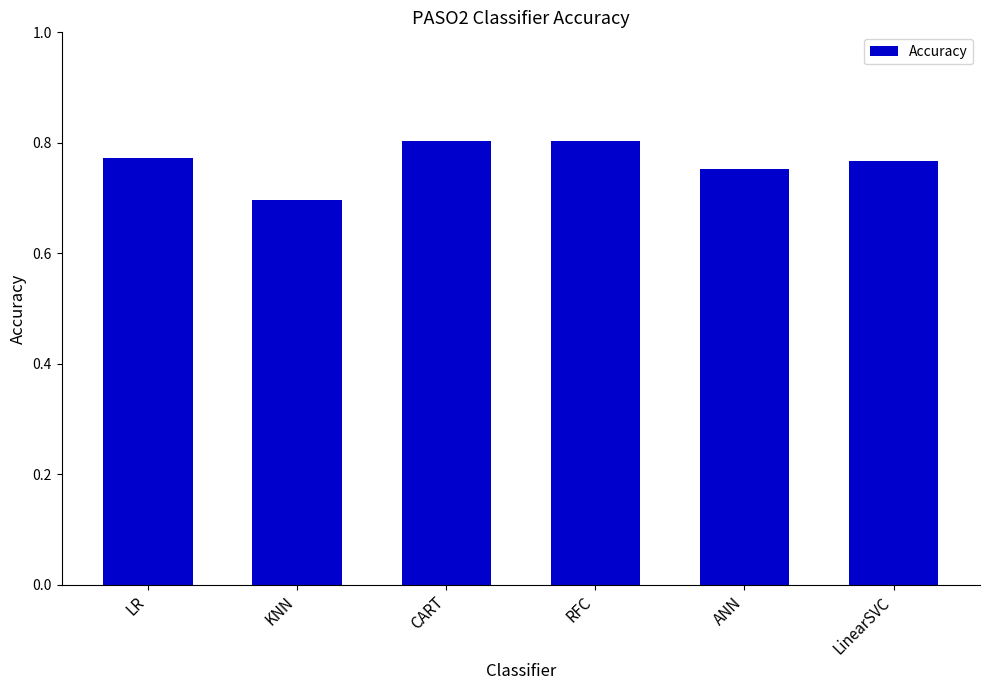

What is the label of the 3rd bar from the right?

RFC